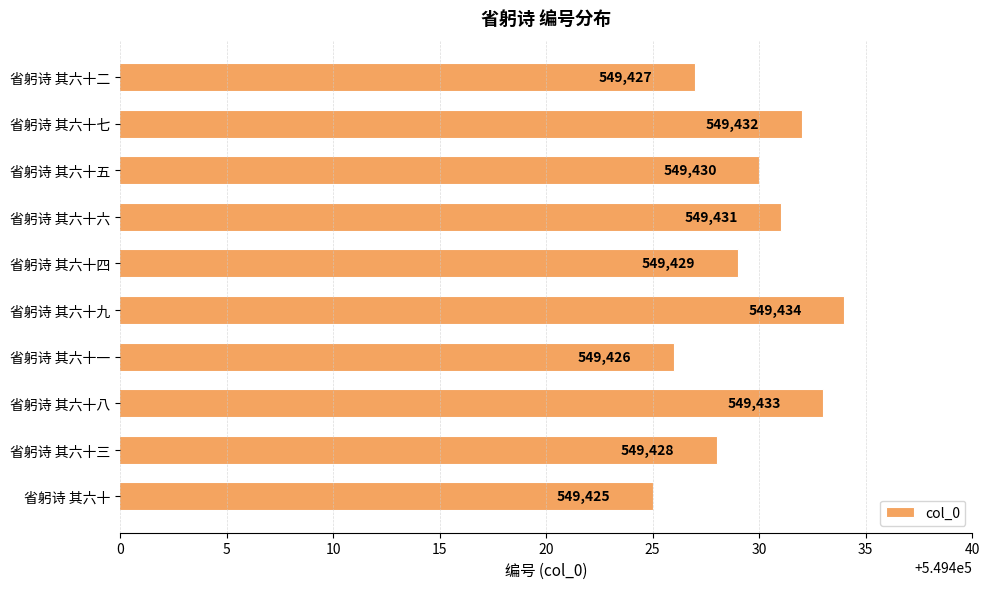

Reading top to bottom, transcribe all the data shown in this chart.

549427	549432	549430	549431	549429	549434	549426	549433	549428	549425